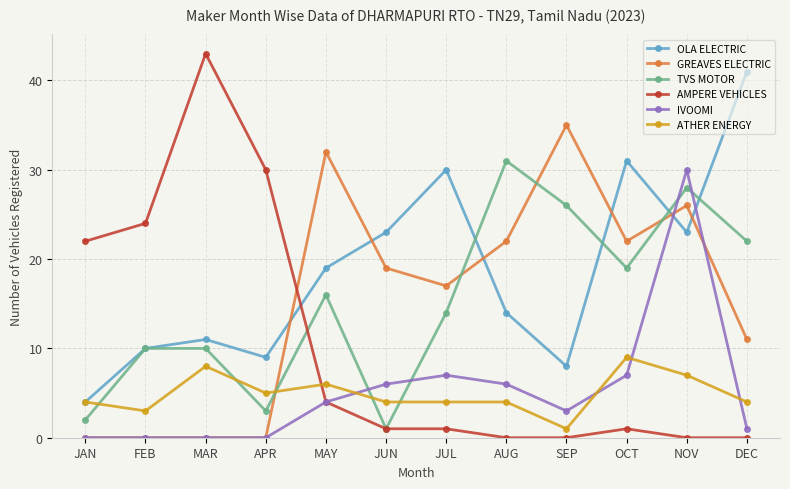

Reading left to right, what are all the values shown in this chart?

OLA ELECTRIC: JAN=4	FEB=10	MAR=11	APR=9	MAY=19	JUN=23	JUL=30	AUG=14	SEP=8	OCT=31	NOV=23	DEC=41
GREAVES ELECTRIC: JAN=0	FEB=0	MAR=0	APR=0	MAY=32	JUN=19	JUL=17	AUG=22	SEP=35	OCT=22	NOV=26	DEC=11
TVS MOTOR: JAN=2	FEB=10	MAR=10	APR=3	MAY=16	JUN=1	JUL=14	AUG=31	SEP=26	OCT=19	NOV=28	DEC=22
AMPERE VEHICLES: JAN=22	FEB=24	MAR=43	APR=30	MAY=4	JUN=1	JUL=1	AUG=0	SEP=0	OCT=1	NOV=0	DEC=0
IVOOMI: JAN=0	FEB=0	MAR=0	APR=0	MAY=4	JUN=6	JUL=7	AUG=6	SEP=3	OCT=7	NOV=30	DEC=1
ATHER ENERGY: JAN=4	FEB=3	MAR=8	APR=5	MAY=6	JUN=4	JUL=4	AUG=4	SEP=1	OCT=9	NOV=7	DEC=4